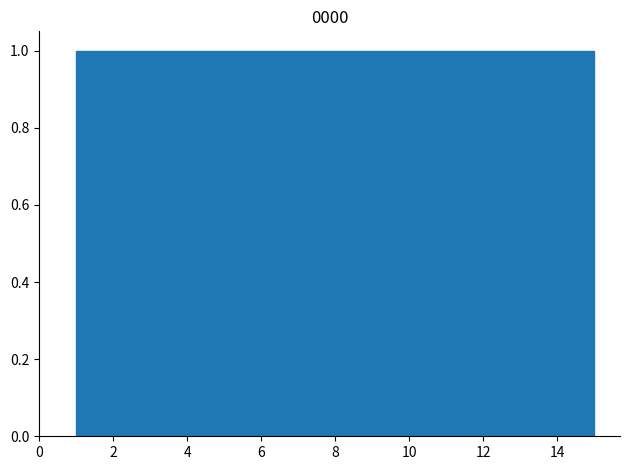

How tall is the bar that spans 3.8 to 4.8 on the x-axis? Neither the bar edges nor the heights are printed on the chart, so give them approximately, as read against the axes.

1